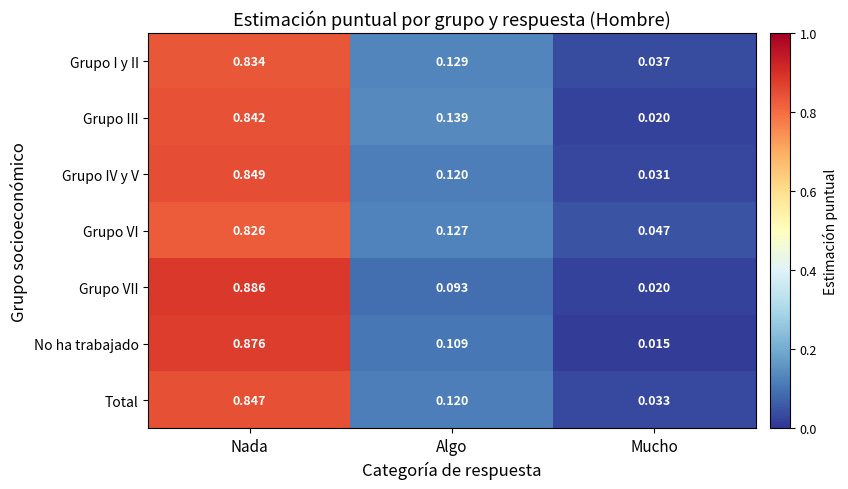

Which category has the lowest value across all series?

Mucho